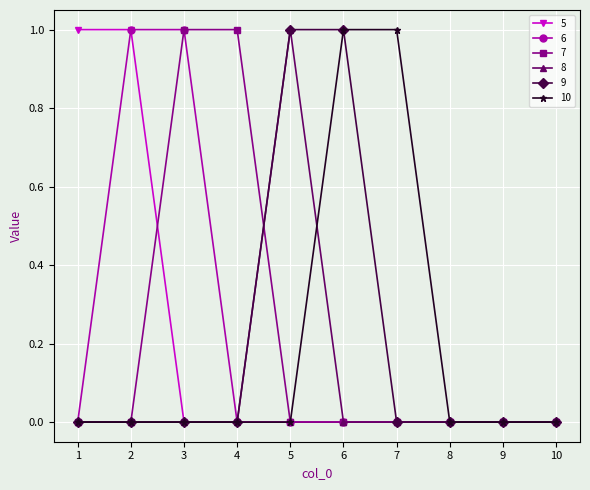

The value of 7 at 9 is 0. True or false?

True